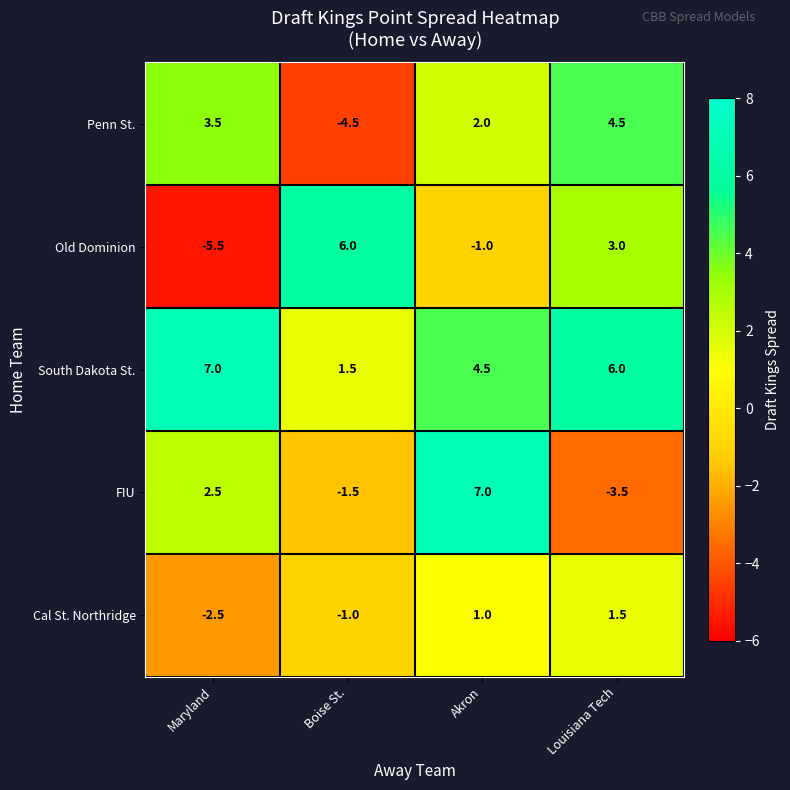

Rank the series at Akron from lowest to highest value.

Old Dominion, Cal St. Northridge, Penn St., South Dakota St., FIU